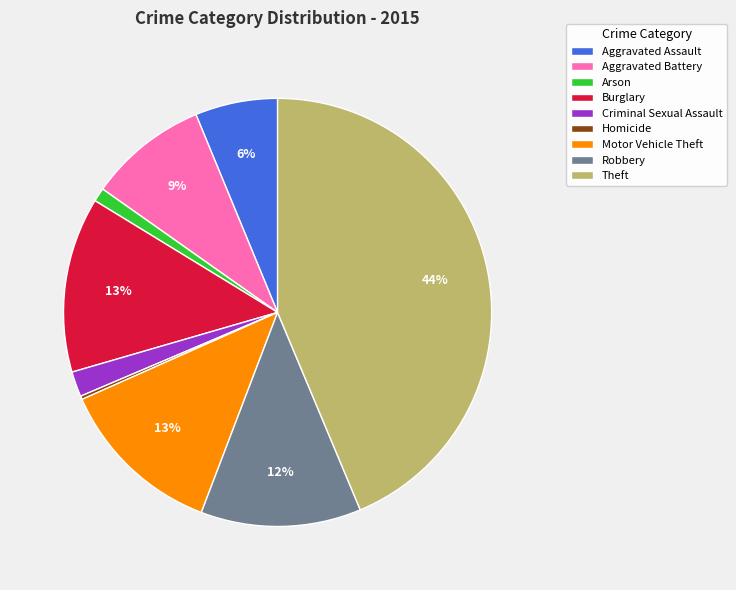

Is it true that Burglary is 13% of the pie?

True